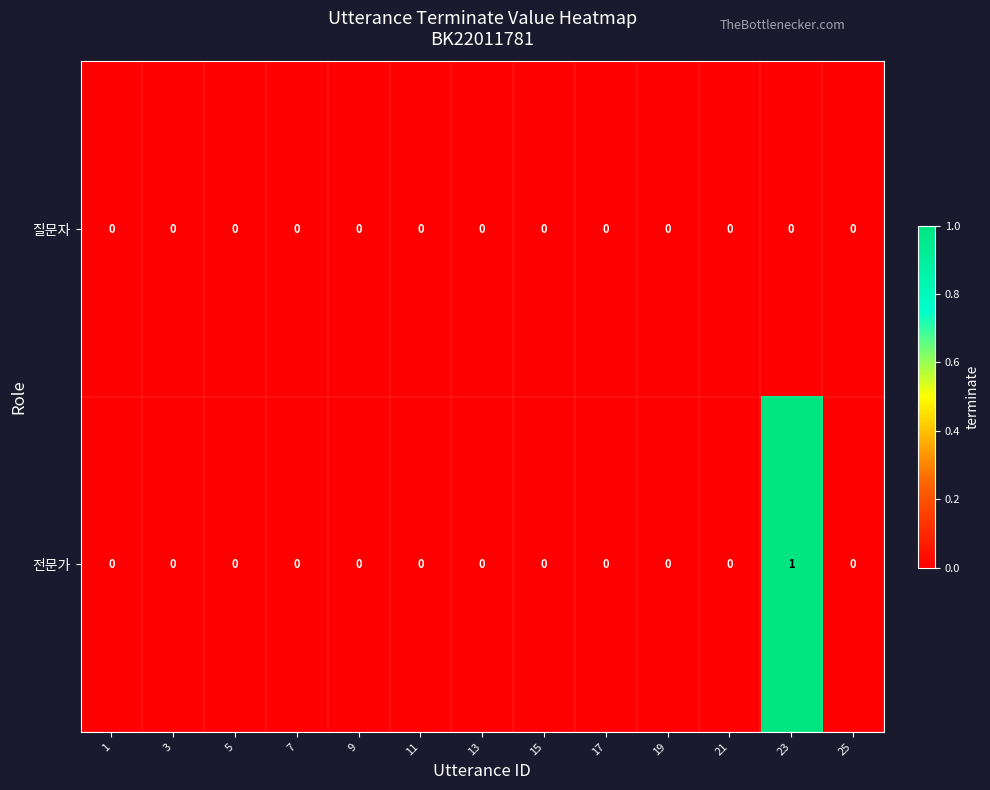

Which label corresponds to the largest value in the chart?

23